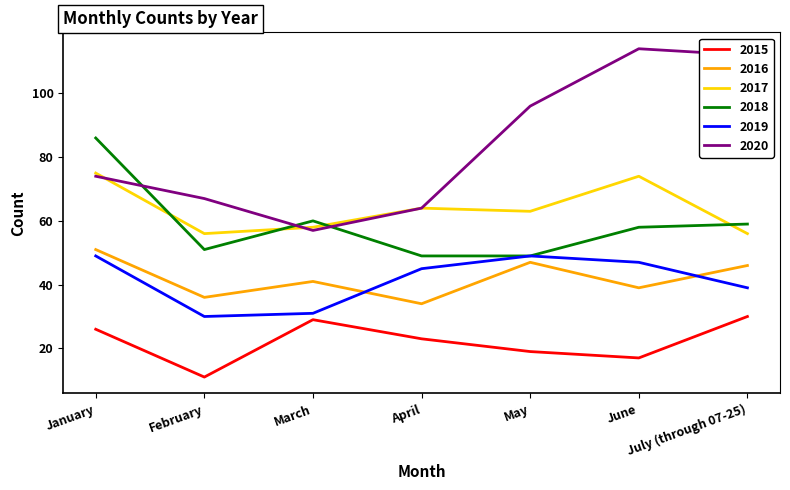

At which category is the sum across all series the highest?

January